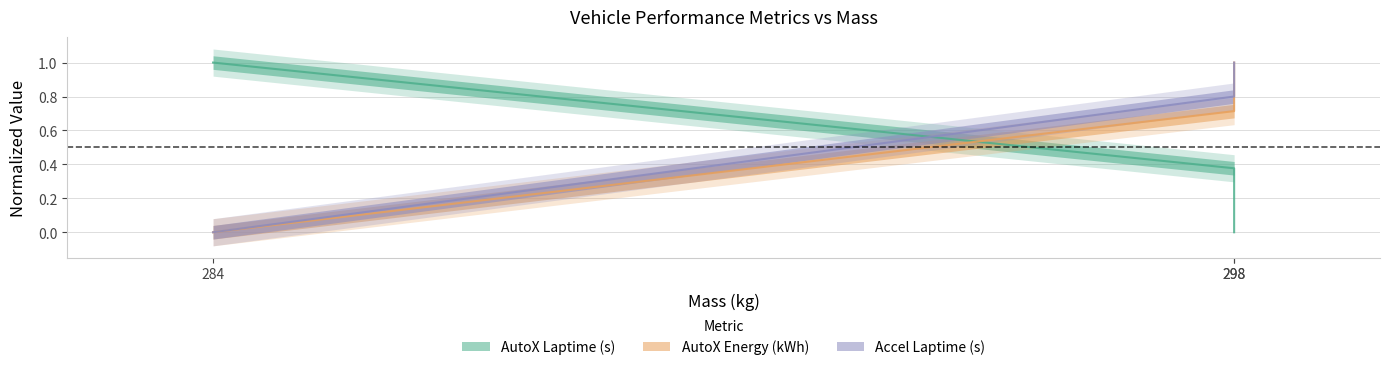

How many Accel Laptime (s) values are between 0 and 1?

3